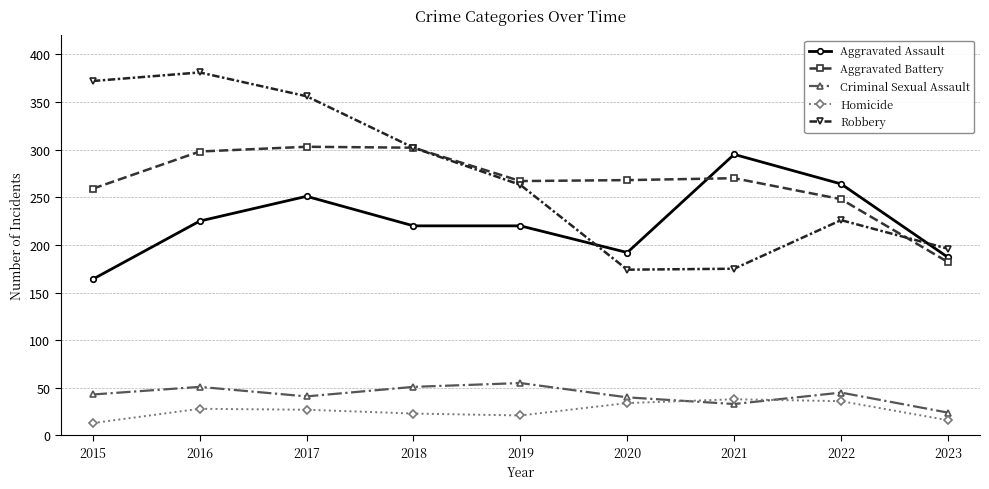

The Homicide series shows 16 at 2023. True or false?

True